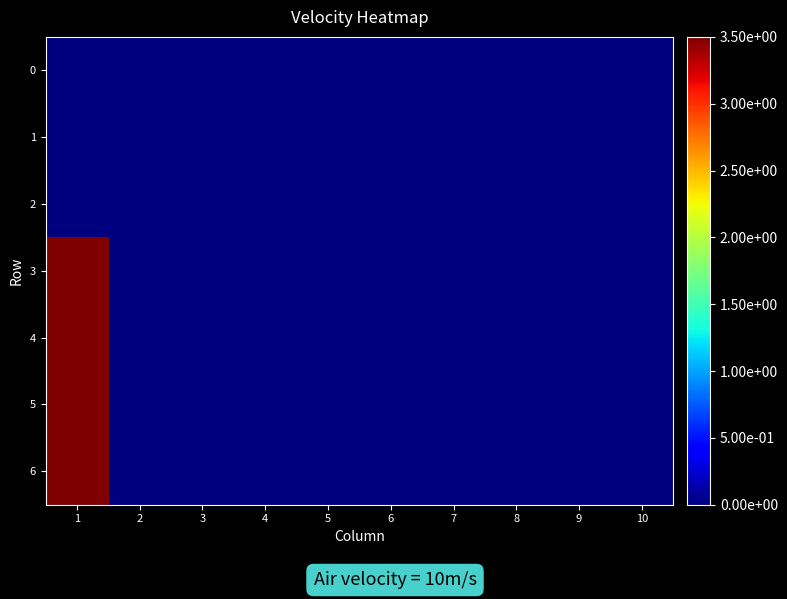

Reading right to left, what are all the values shown in this chart?

0: 10=0.0	9=0.0	8=0.0	7=0.0	6=0.0	5=0.0	4=0.0	3=0.0	2=0.0	1=0.0
1: 10=0.0	9=0.0	8=0.0	7=0.0	6=0.0	5=0.0	4=0.0	3=0.0	2=0.0	1=0.0
2: 10=0.0	9=0.0	8=0.0	7=0.0	6=0.0	5=0.0	4=0.0	3=0.0	2=0.0	1=0.0
3: 10=0.0	9=0.0	8=0.0	7=0.0	6=0.0	5=0.0	4=0.0	3=0.0	2=0.0	1=3.5
4: 10=0.0	9=0.0	8=0.0	7=0.0	6=0.0	5=0.0	4=0.0	3=0.0	2=0.0	1=3.5
5: 10=0.0	9=0.0	8=0.0	7=0.0	6=0.0	5=0.0	4=0.0	3=0.0	2=0.0	1=3.5
6: 10=0.0	9=0.0	8=0.0	7=0.0	6=0.0	5=0.0	4=0.0	3=0.0	2=0.0	1=3.5